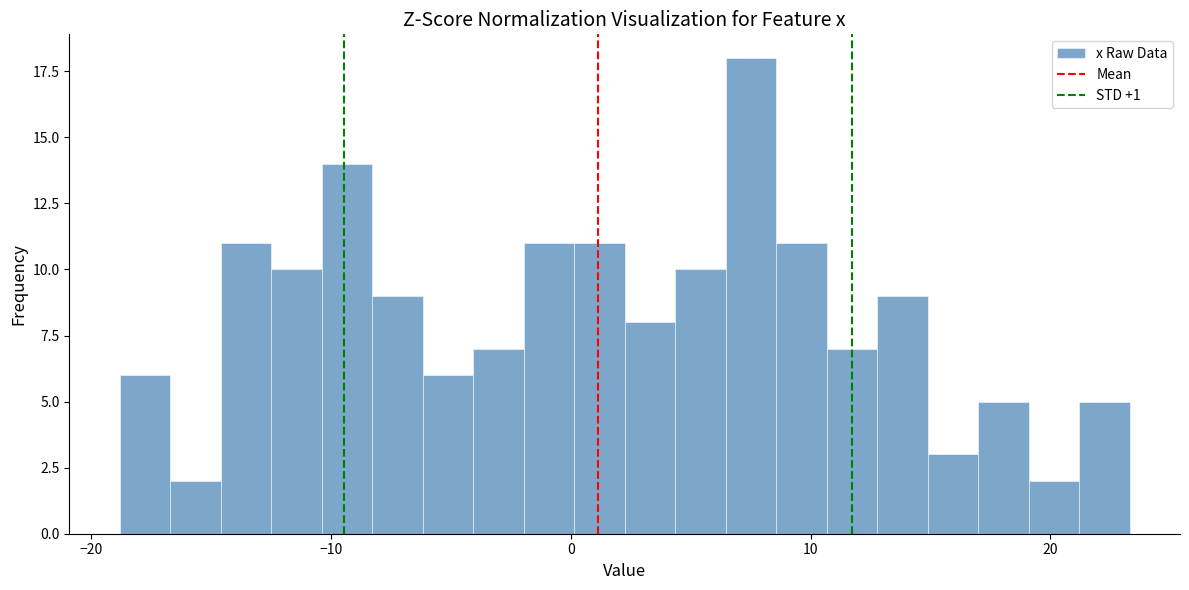

Around what value on the x-axis is the tallest bar? Give the approximate position of its centre, as read against the axis.

8